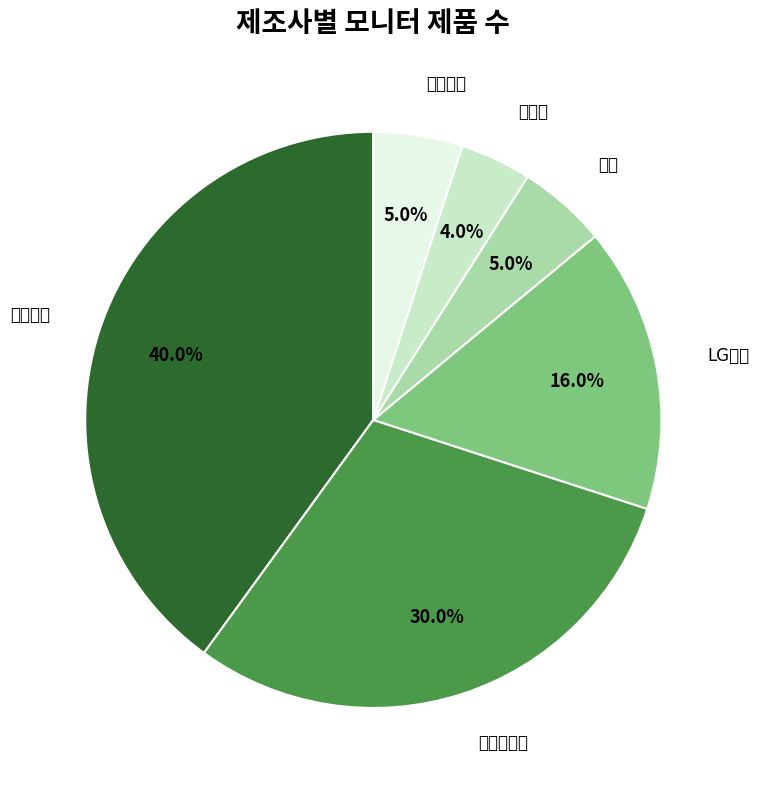

To the nearest percent, what is the difference between the 삼성전자 and LG전자 slice percentages?

24%